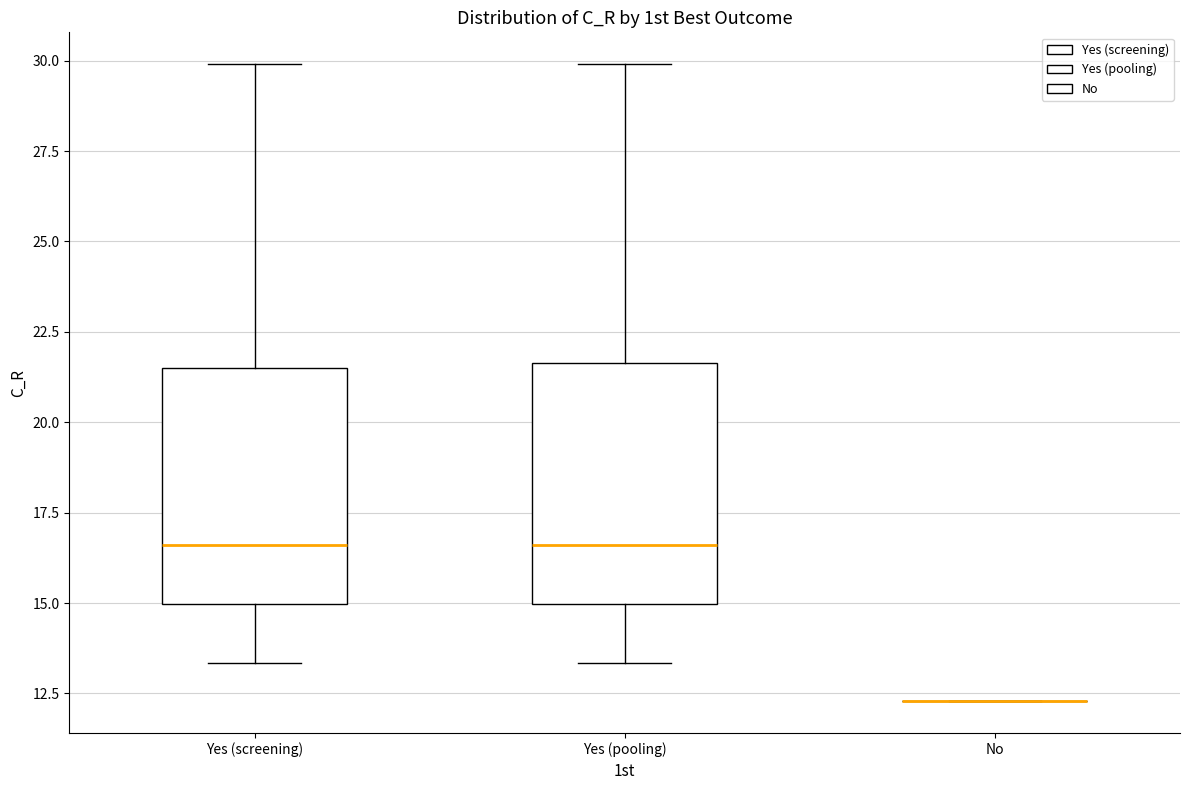

Where is the upper edge of the box for Yes (screening) on the y-axis? The values are not printed on the chart, so give them approximately, as read against the axis.

21.5